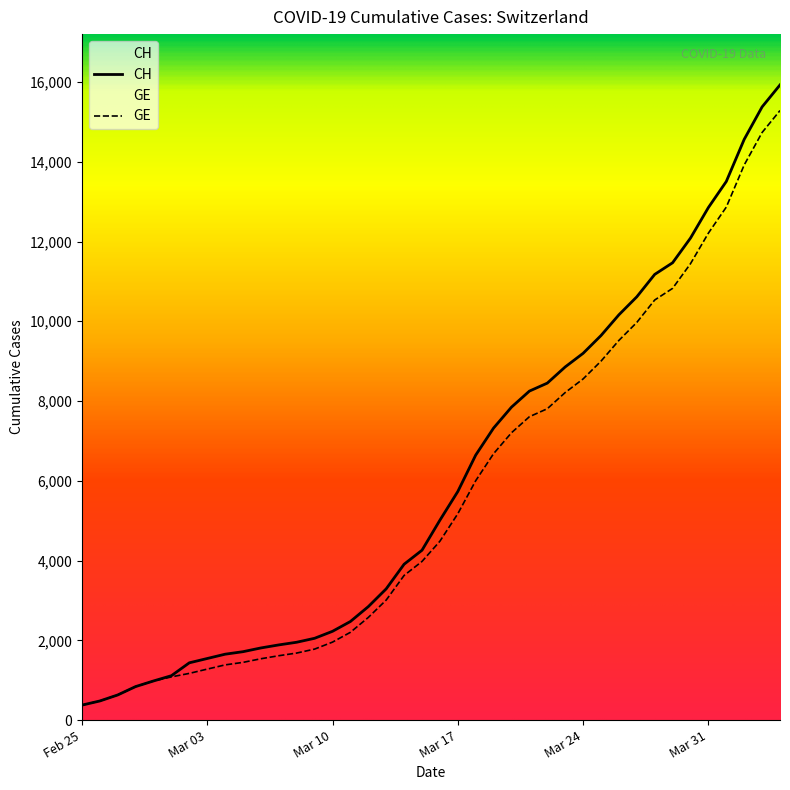

What is the highest value of the CH series?

15926